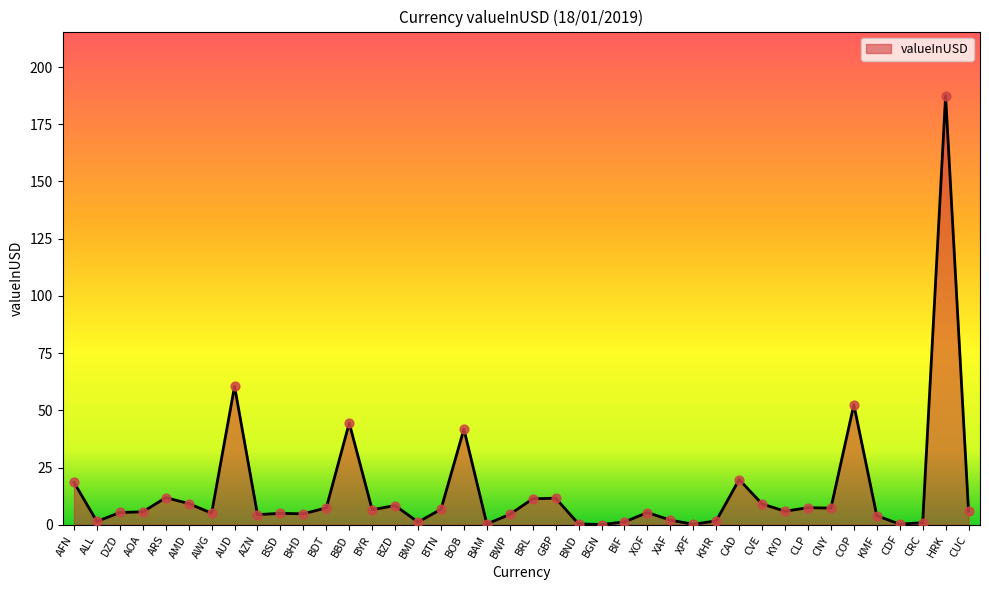

What is the change in value from AFN to CAD?

+1.2